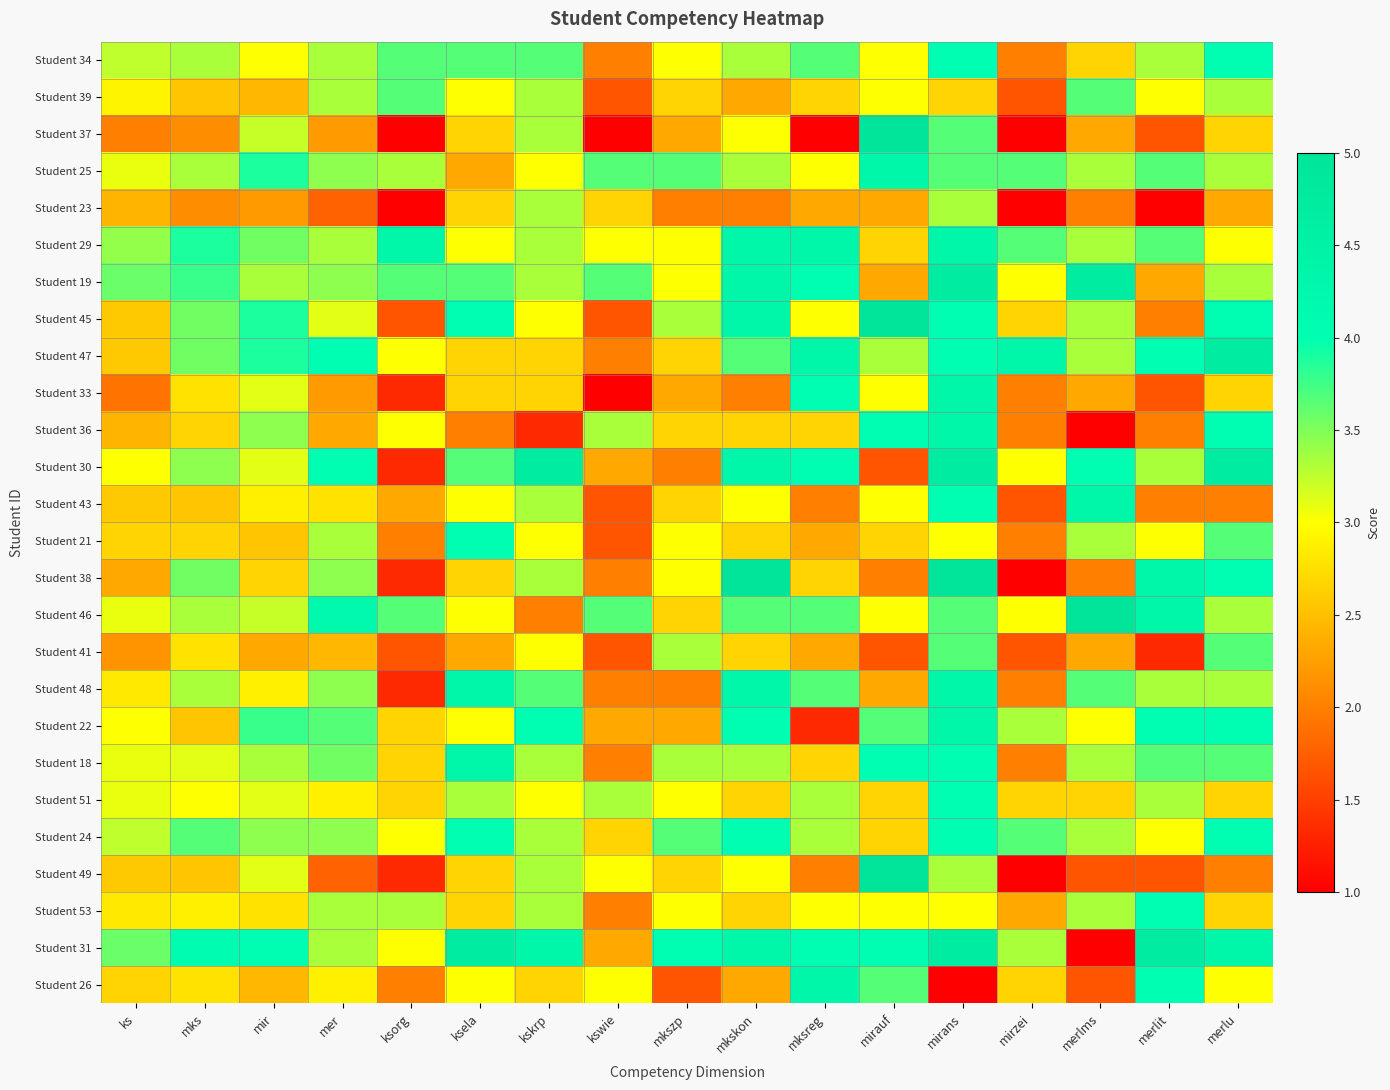

Reading right to left, extract all data points from this chart.

Student 34: merlu=4.0	merlit=3.3	merlms=2.7	mirzei=2.0	mirans=4.0	mirauf=3.0	mksreg=3.7	mkskon=3.3	mkszp=3.0	kswie=2.0	kskrp=3.7	ksela=3.7	ksorg=3.7	mer=3.3	mir=3.0	mks=3.3	ks=3.2
Student 39: merlu=3.3	merlit=3.0	merlms=3.7	mirzei=1.7	mirans=2.7	mirauf=3.0	mksreg=2.7	mkskon=2.3	mkszp=2.7	kswie=1.7	kskrp=3.3	ksela=3.0	ksorg=3.7	mer=3.3	mir=2.4	mks=2.6	ks=2.9
Student 37: merlu=2.7	merlit=1.7	merlms=2.3	mirzei=1.0	mirans=3.7	mirauf=5.0	mksreg=1.0	mkskon=3.0	mkszp=2.3	kswie=1.0	kskrp=3.3	ksela=2.7	ksorg=1.0	mer=2.2	mir=3.2	mks=2.1	ks=2.0
Student 25: merlu=3.3	merlit=3.7	merlms=3.3	mirzei=3.7	mirans=3.7	mirauf=4.3	mksreg=3.0	mkskon=3.3	mkszp=3.7	kswie=3.7	kskrp=3.0	ksela=2.3	ksorg=3.3	mer=3.4	mir=3.9	mks=3.3	ks=3.1
Student 23: merlu=2.3	merlit=1.0	merlms=2.0	mirzei=1.0	mirans=3.3	mirauf=2.3	mksreg=2.3	mkskon=2.0	mkszp=2.0	kswie=2.7	kskrp=3.3	ksela=2.7	ksorg=1.0	mer=1.8	mir=2.2	mks=2.1	ks=2.4
Student 29: merlu=3.0	merlit=3.7	merlms=3.3	mirzei=3.7	mirans=4.3	mirauf=2.7	mksreg=4.3	mkskon=4.3	mkszp=3.0	kswie=3.0	kskrp=3.3	ksela=3.0	ksorg=4.3	mer=3.3	mir=3.6	mks=3.9	ks=3.4
Student 19: merlu=3.3	merlit=2.3	merlms=4.7	mirzei=3.0	mirans=4.7	mirauf=2.3	mksreg=4.0	mkskon=4.3	mkszp=3.0	kswie=3.7	kskrp=3.3	ksela=3.7	ksorg=3.7	mer=3.4	mir=3.3	mks=3.8	ks=3.6
Student 45: merlu=4.0	merlit=2.0	merlms=3.3	mirzei=2.7	mirans=4.0	mirauf=5.0	mksreg=3.0	mkskon=4.3	mkszp=3.3	kswie=1.7	kskrp=3.0	ksela=4.0	ksorg=1.7	mer=3.1	mir=3.9	mks=3.6	ks=2.6
Student 47: merlu=4.7	merlit=4.0	merlms=3.3	mirzei=4.3	mirans=4.0	mirauf=3.3	mksreg=4.3	mkskon=3.7	mkszp=2.7	kswie=2.0	kskrp=2.7	ksela=2.7	ksorg=3.0	mer=4.0	mir=3.9	mks=3.6	ks=2.6
Student 33: merlu=2.7	merlit=1.7	merlms=2.3	mirzei=2.0	mirans=4.3	mirauf=3.0	mksreg=4.0	mkskon=2.0	mkszp=2.3	kswie=1.0	kskrp=2.7	ksela=2.7	ksorg=1.3	mer=2.2	mir=3.1	mks=2.8	ks=1.9
Student 36: merlu=4.0	merlit=2.0	merlms=1.0	mirzei=2.0	mirans=4.3	mirauf=4.0	mksreg=2.7	mkskon=2.7	mkszp=2.7	kswie=3.3	kskrp=1.3	ksela=2.0	ksorg=3.0	mer=2.3	mir=3.4	mks=2.7	ks=2.4
Student 30: merlu=4.7	merlit=3.3	merlms=4.0	mirzei=3.0	mirans=4.7	mirauf=1.7	mksreg=4.0	mkskon=4.3	mkszp=2.0	kswie=2.3	kskrp=4.7	ksela=3.7	ksorg=1.3	mer=4.0	mir=3.1	mks=3.4	ks=3.0
Student 43: merlu=2.0	merlit=2.0	merlms=4.3	mirzei=1.7	mirans=4.0	mirauf=3.0	mksreg=2.0	mkskon=3.0	mkszp=2.7	kswie=1.7	kskrp=3.3	ksela=3.0	ksorg=2.3	mer=2.8	mir=2.9	mks=2.6	ks=2.6
Student 21: merlu=3.7	merlit=3.0	merlms=3.3	mirzei=2.0	mirans=3.0	mirauf=2.7	mksreg=2.3	mkskon=2.7	mkszp=3.0	kswie=1.7	kskrp=3.0	ksela=4.0	ksorg=2.0	mer=3.3	mir=2.6	mks=2.7	ks=2.7
Student 38: merlu=4.0	merlit=4.3	merlms=2.0	mirzei=1.0	mirans=5.0	mirauf=2.0	mksreg=2.7	mkskon=5.0	mkszp=3.0	kswie=2.0	kskrp=3.3	ksela=2.7	ksorg=1.3	mer=3.4	mir=2.7	mks=3.6	ks=2.3
Student 46: merlu=3.3	merlit=4.3	merlms=5.0	mirzei=3.0	mirans=3.7	mirauf=3.0	mksreg=3.7	mkskon=3.7	mkszp=2.7	kswie=3.7	kskrp=2.0	ksela=3.0	ksorg=3.7	mer=4.2	mir=3.2	mks=3.3	ks=3.1
Student 41: merlu=3.7	merlit=1.3	merlms=2.3	mirzei=1.7	mirans=3.7	mirauf=1.7	mksreg=2.3	mkskon=2.7	mkszp=3.3	kswie=1.7	kskrp=3.0	ksela=2.3	ksorg=1.7	mer=2.4	mir=2.3	mks=2.8	ks=2.2
Student 48: merlu=3.3	merlit=3.3	merlms=3.7	mirzei=2.0	mirans=4.3	mirauf=2.3	mksreg=3.7	mkskon=4.3	mkszp=2.0	kswie=2.0	kskrp=3.7	ksela=4.3	ksorg=1.3	mer=3.4	mir=2.9	mks=3.3	ks=2.8
Student 22: merlu=4.0	merlit=4.0	merlms=3.0	mirzei=3.3	mirans=4.3	mirauf=3.7	mksreg=1.3	mkskon=4.0	mkszp=2.3	kswie=2.3	kskrp=4.0	ksela=3.0	ksorg=2.7	mer=3.7	mir=3.8	mks=2.6	ks=3.0
Student 18: merlu=3.7	merlit=3.7	merlms=3.3	mirzei=2.0	mirans=4.0	mirauf=4.0	mksreg=2.7	mkskon=3.3	mkszp=3.3	kswie=2.0	kskrp=3.3	ksela=4.3	ksorg=2.7	mer=3.6	mir=3.3	mks=3.1	ks=3.1
Student 51: merlu=2.7	merlit=3.3	merlms=2.7	mirzei=2.7	mirans=4.0	mirauf=2.7	mksreg=3.3	mkskon=2.7	mkszp=3.0	kswie=3.3	kskrp=3.0	ksela=3.3	ksorg=2.7	mer=2.9	mir=3.1	mks=3.0	ks=3.1
Student 24: merlu=4.0	merlit=3.0	merlms=3.3	mirzei=3.7	mirans=4.0	mirauf=2.7	mksreg=3.3	mkskon=4.0	mkszp=3.7	kswie=2.7	kskrp=3.3	ksela=4.0	ksorg=3.0	mer=3.4	mir=3.4	mks=3.7	ks=3.2
Student 49: merlu=2.0	merlit=1.7	merlms=1.7	mirzei=1.0	mirans=3.3	mirauf=5.0	mksreg=2.0	mkskon=3.0	mkszp=2.7	kswie=3.0	kskrp=3.3	ksela=2.7	ksorg=1.3	mer=1.8	mir=3.1	mks=2.6	ks=2.6
Student 53: merlu=2.7	merlit=4.0	merlms=3.3	mirzei=2.3	mirans=3.0	mirauf=3.0	mksreg=3.0	mkskon=2.7	mkszp=3.0	kswie=2.0	kskrp=3.3	ksela=2.7	ksorg=3.3	mer=3.3	mir=2.8	mks=2.9	ks=2.8
Student 31: merlu=4.3	merlit=4.7	merlms=1.0	mirzei=3.3	mirans=4.7	mirauf=4.0	mksreg=4.0	mkskon=4.3	mkszp=4.0	kswie=2.3	kskrp=4.3	ksela=4.7	ksorg=3.0	mer=3.3	mir=4.0	mks=4.1	ks=3.6
Student 26: merlu=3.0	merlit=4.0	merlms=1.7	mirzei=2.7	mirans=1.0	mirauf=3.7	mksreg=4.3	mkskon=2.3	mkszp=1.7	kswie=3.0	kskrp=2.7	ksela=3.0	ksorg=2.0	mer=2.9	mir=2.4	mks=2.8	ks=2.7